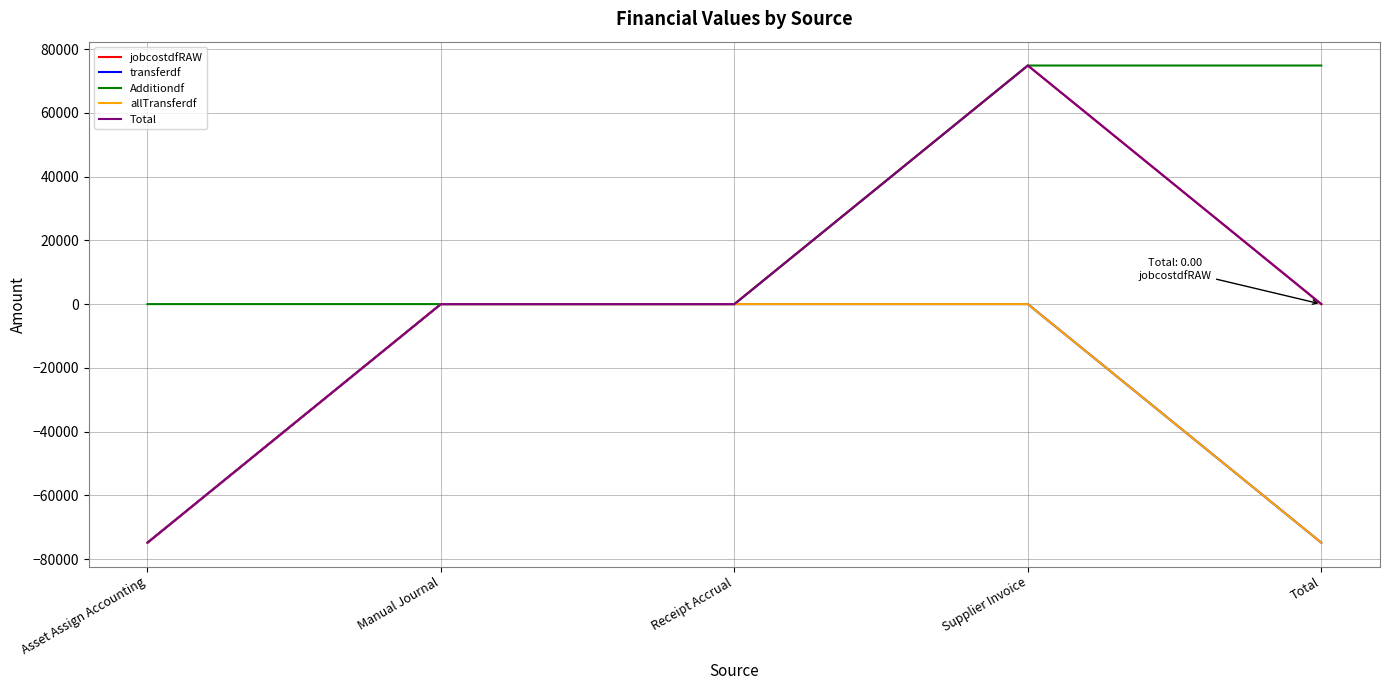

Does the chart have visible grid lines?

Yes